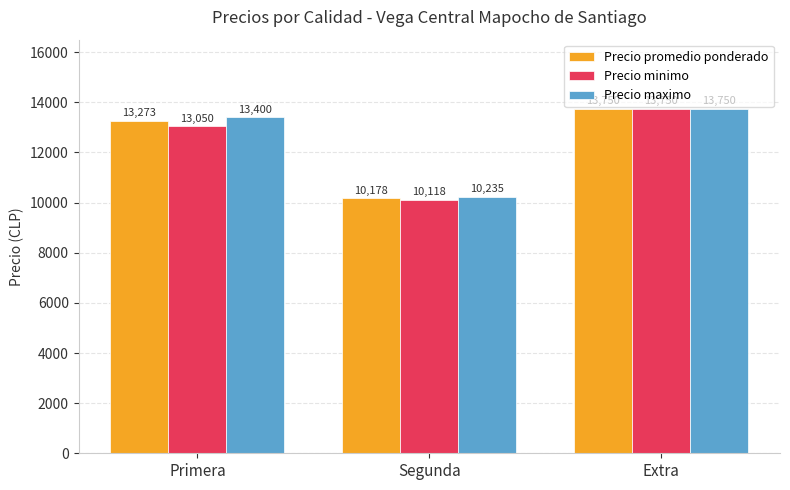

What is the lowest value of the Precio minimo series?

10118